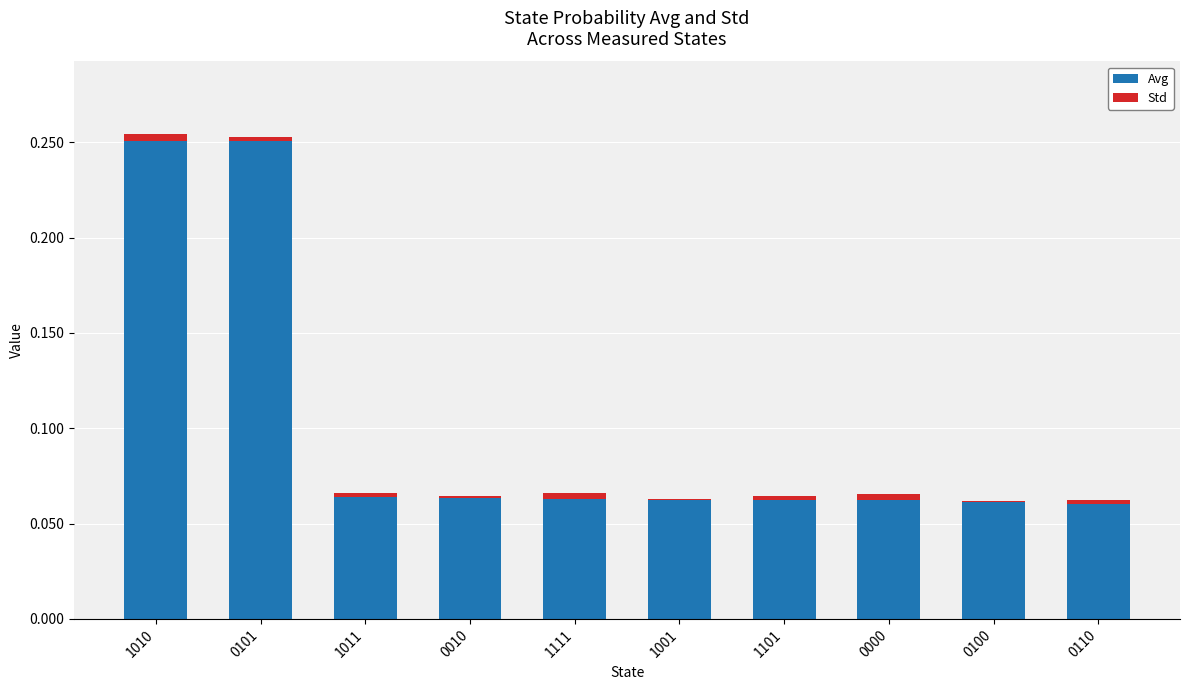

Are the bars horizontal?

No